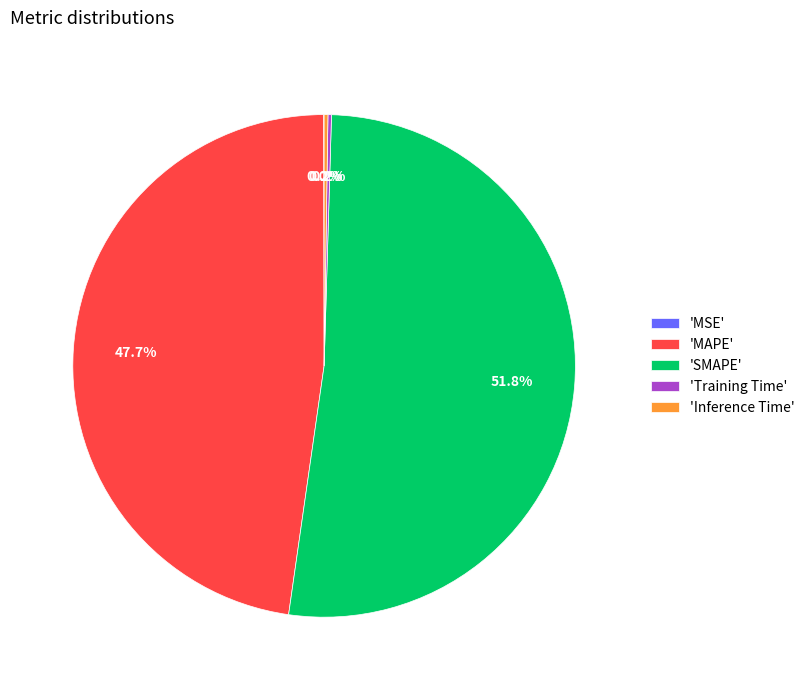

Is there any slice that represents more than half of the pie?

Yes